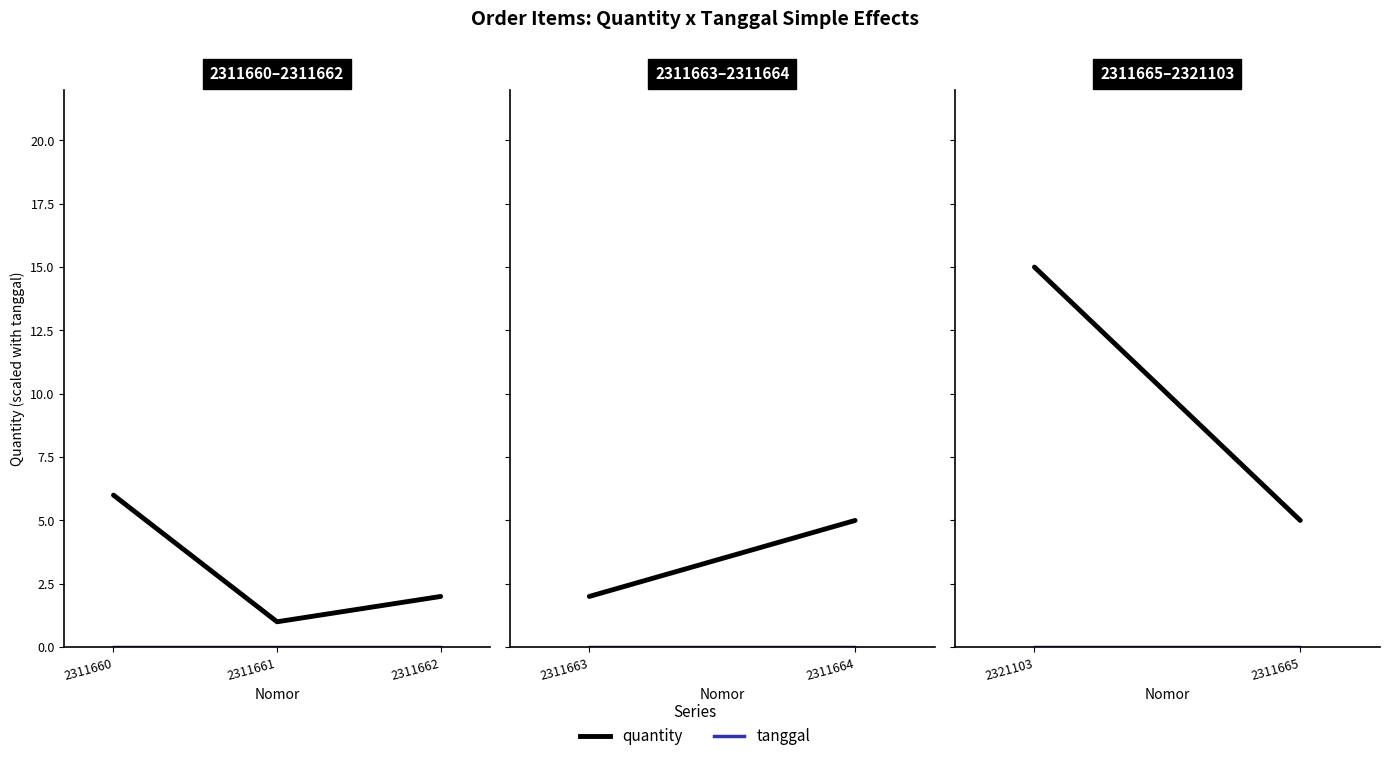

What is the difference between the maximum and minimum values in the quantity series?

5